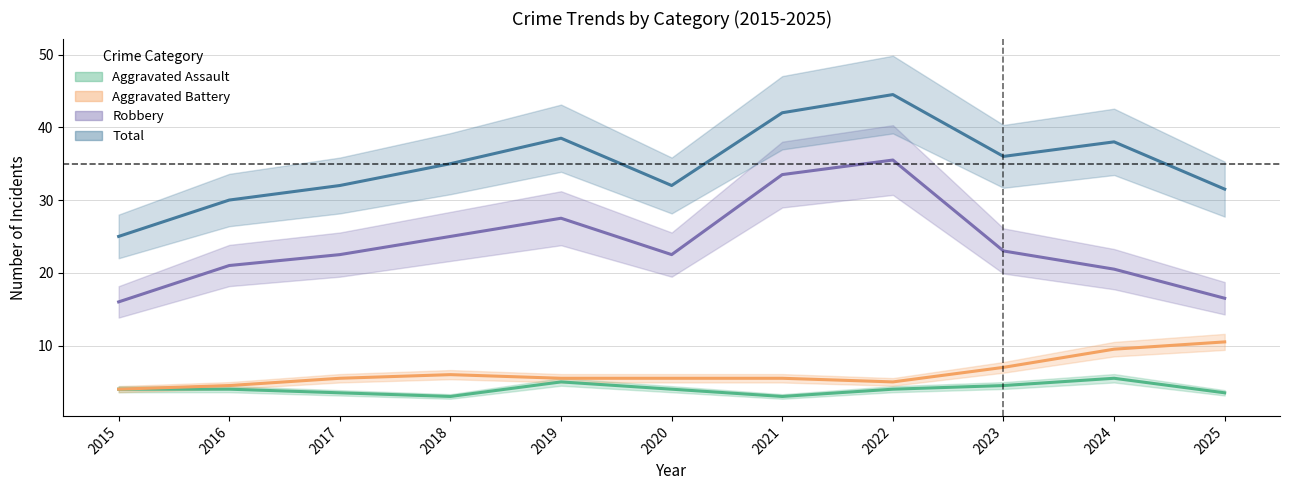

Where does the Aggravated Battery series first go above 5?

2017